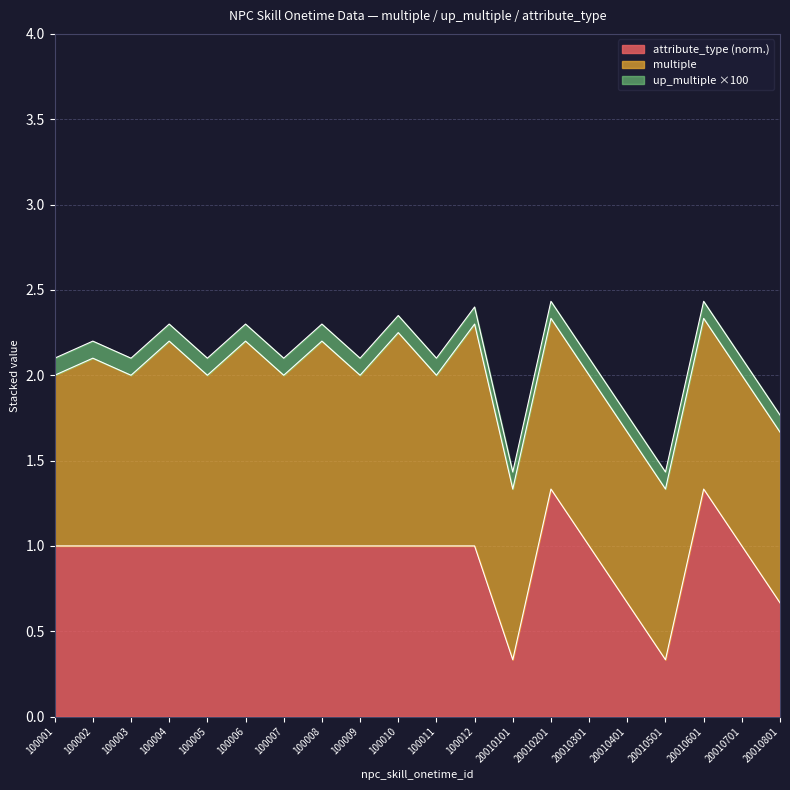

List the labels in order of attribute_type value, largest first.

20010201, 20010601, 100001, 100002, 100003, 100004, 100005, 100006, 100007, 100008, 100009, 100010, 100011, 100012, 20010301, 20010701, 20010401, 20010801, 20010101, 20010501